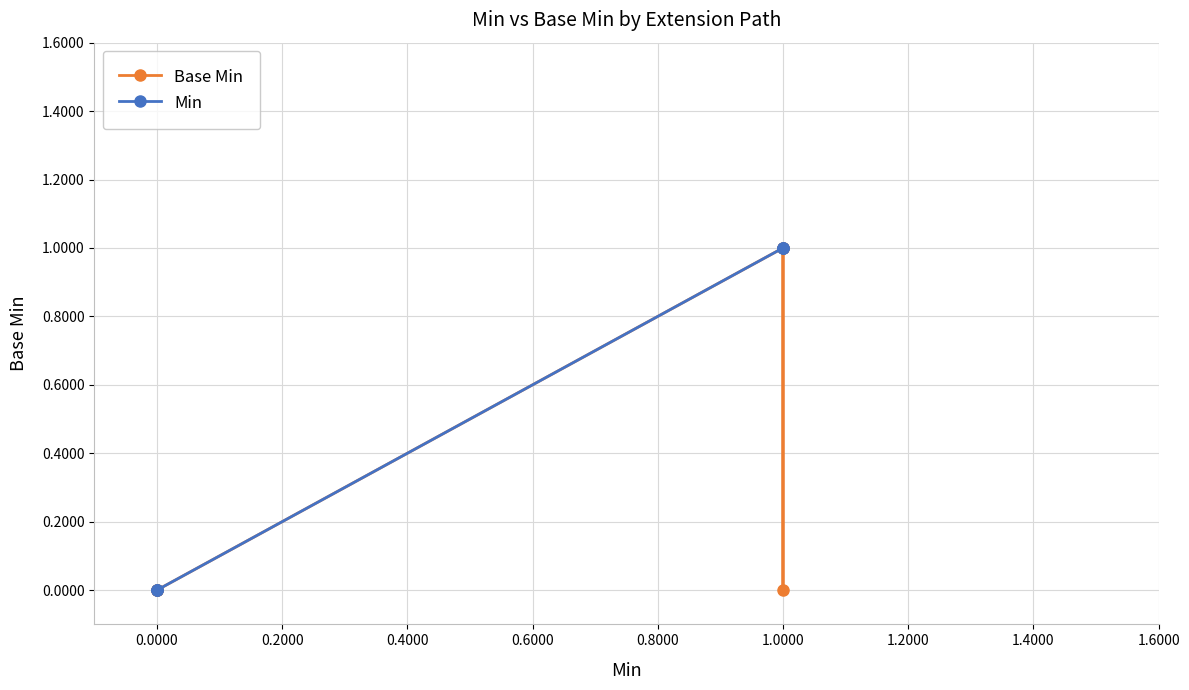

In Base Min, how many points are higher than both neighbors (excluding endpoints)?

1